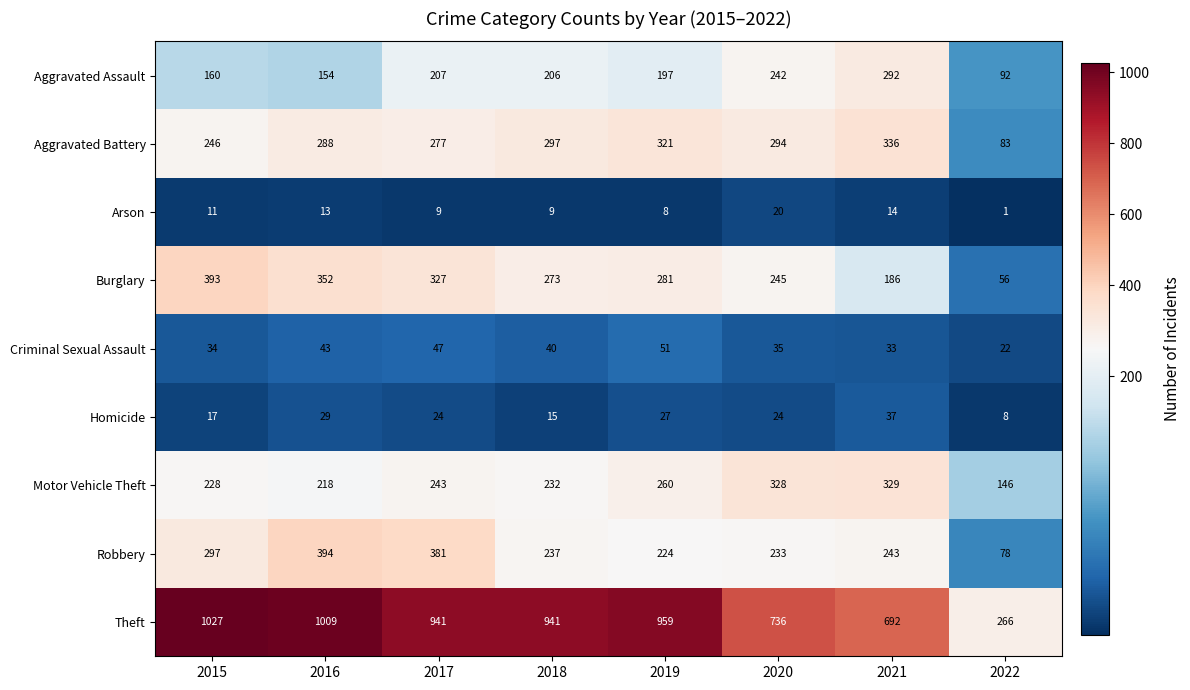

At how many categories does at least one series exceed 666?

7